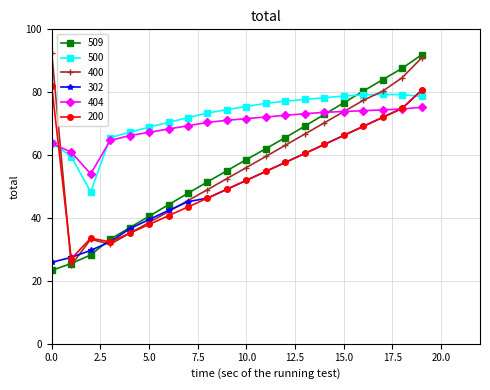

What is the minimum value shown in the chart?

23.3